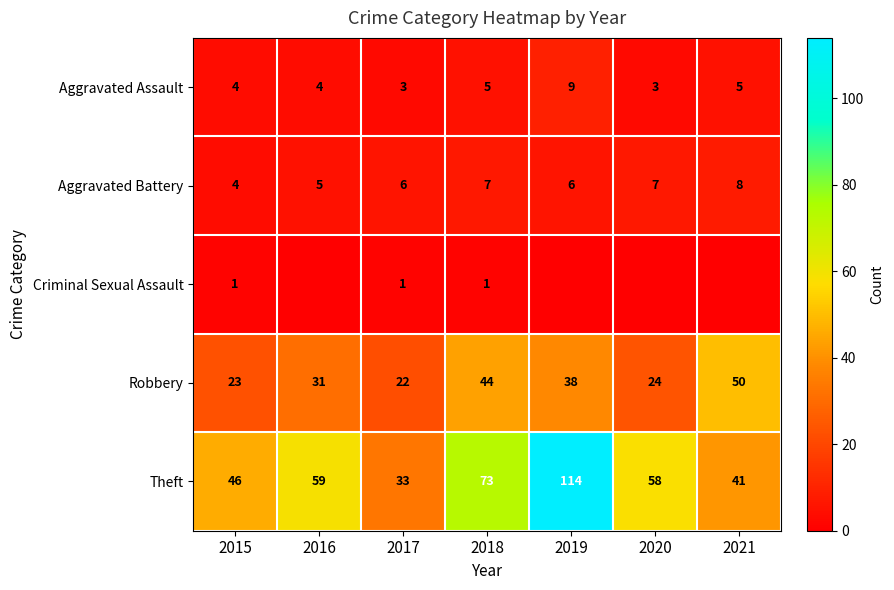

What is the spread (max minus min) of values at 2016?

59